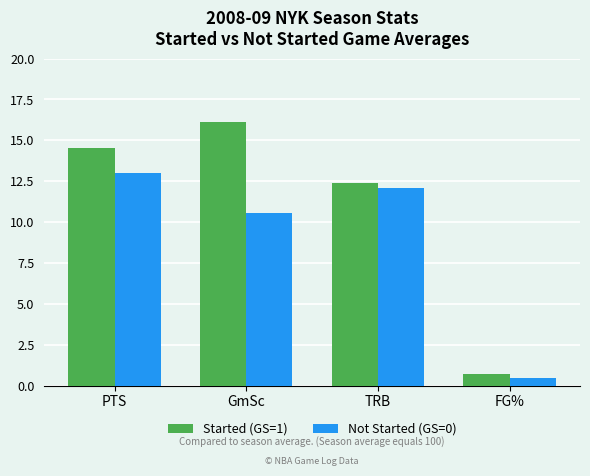

How many distinct data groups are displayed?

2